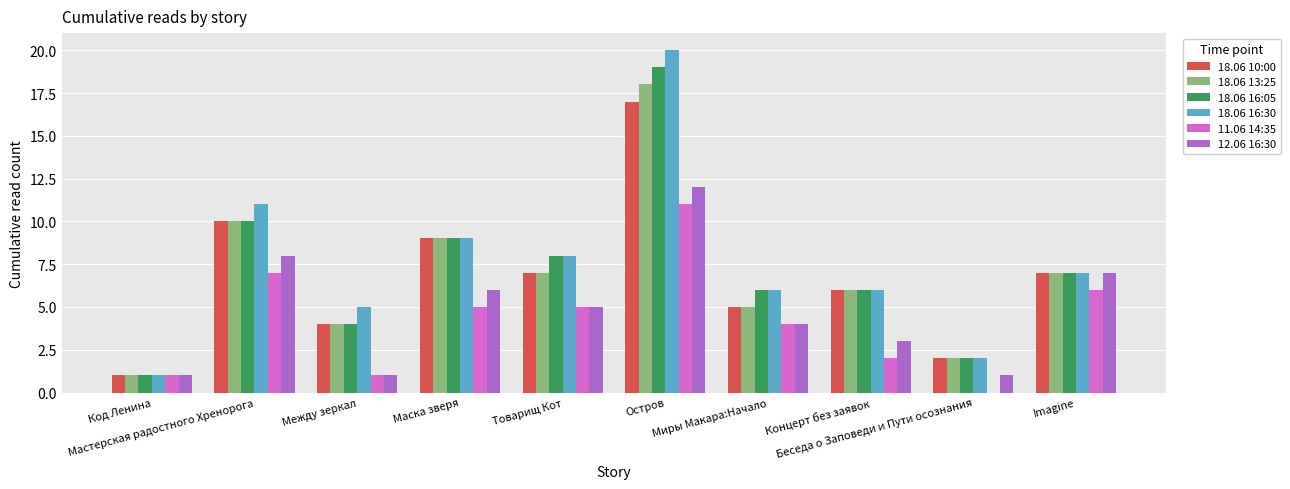

Count the number of data series in this chart.

6